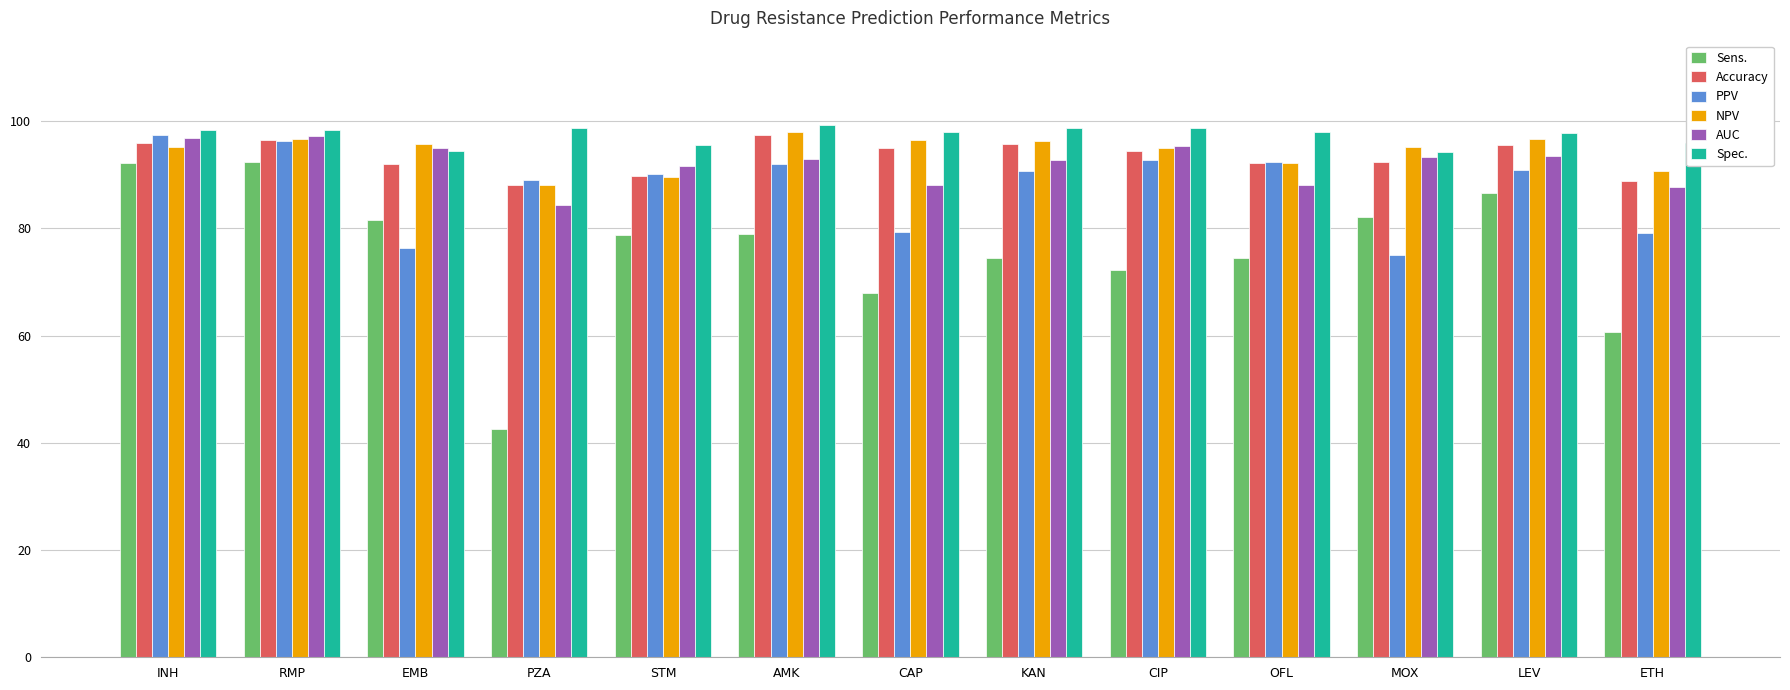

Is the value of Sens. at CIP greater than the value of Spec. at EMB?

No